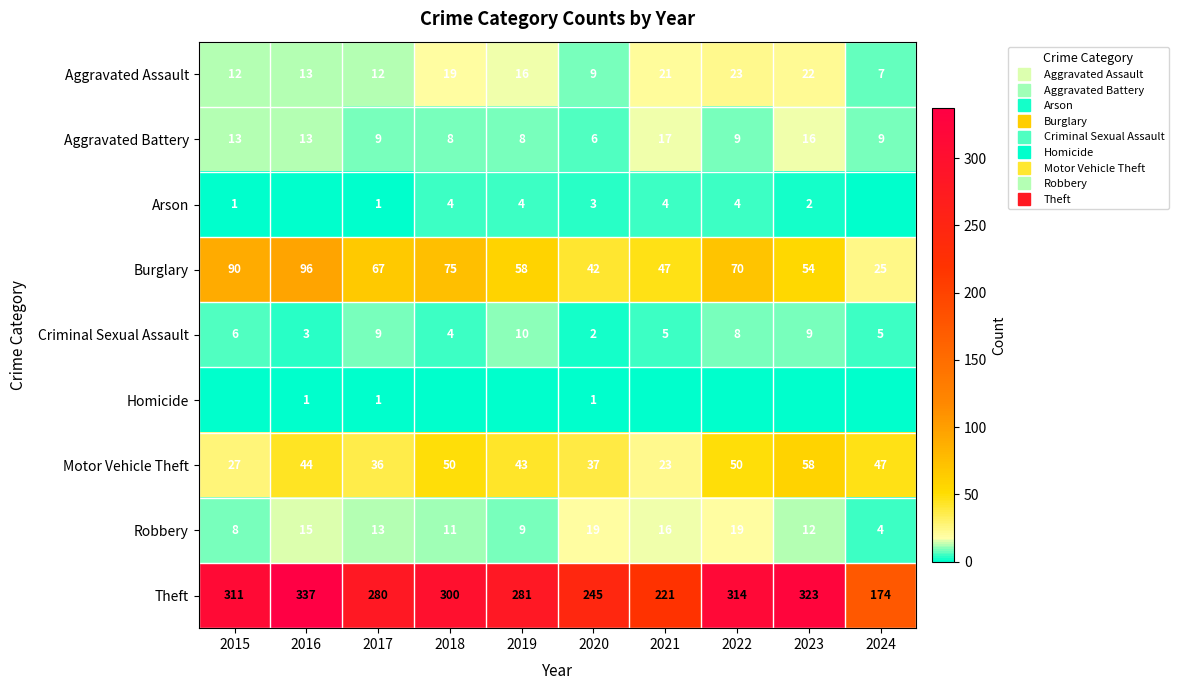

Where does the Aggravated Battery series first go above 9?

2015